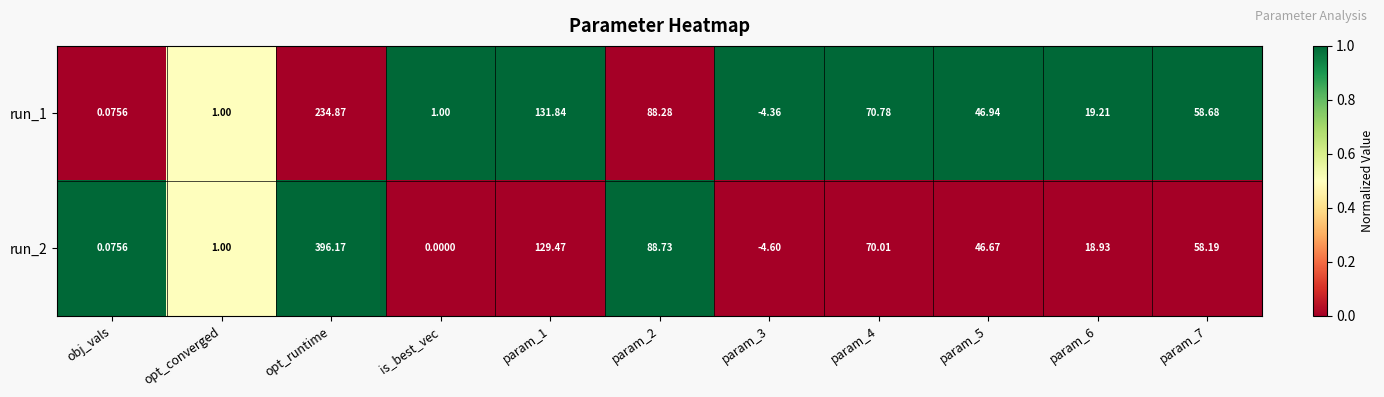

At which category is the sum across all series the highest?

opt_runtime